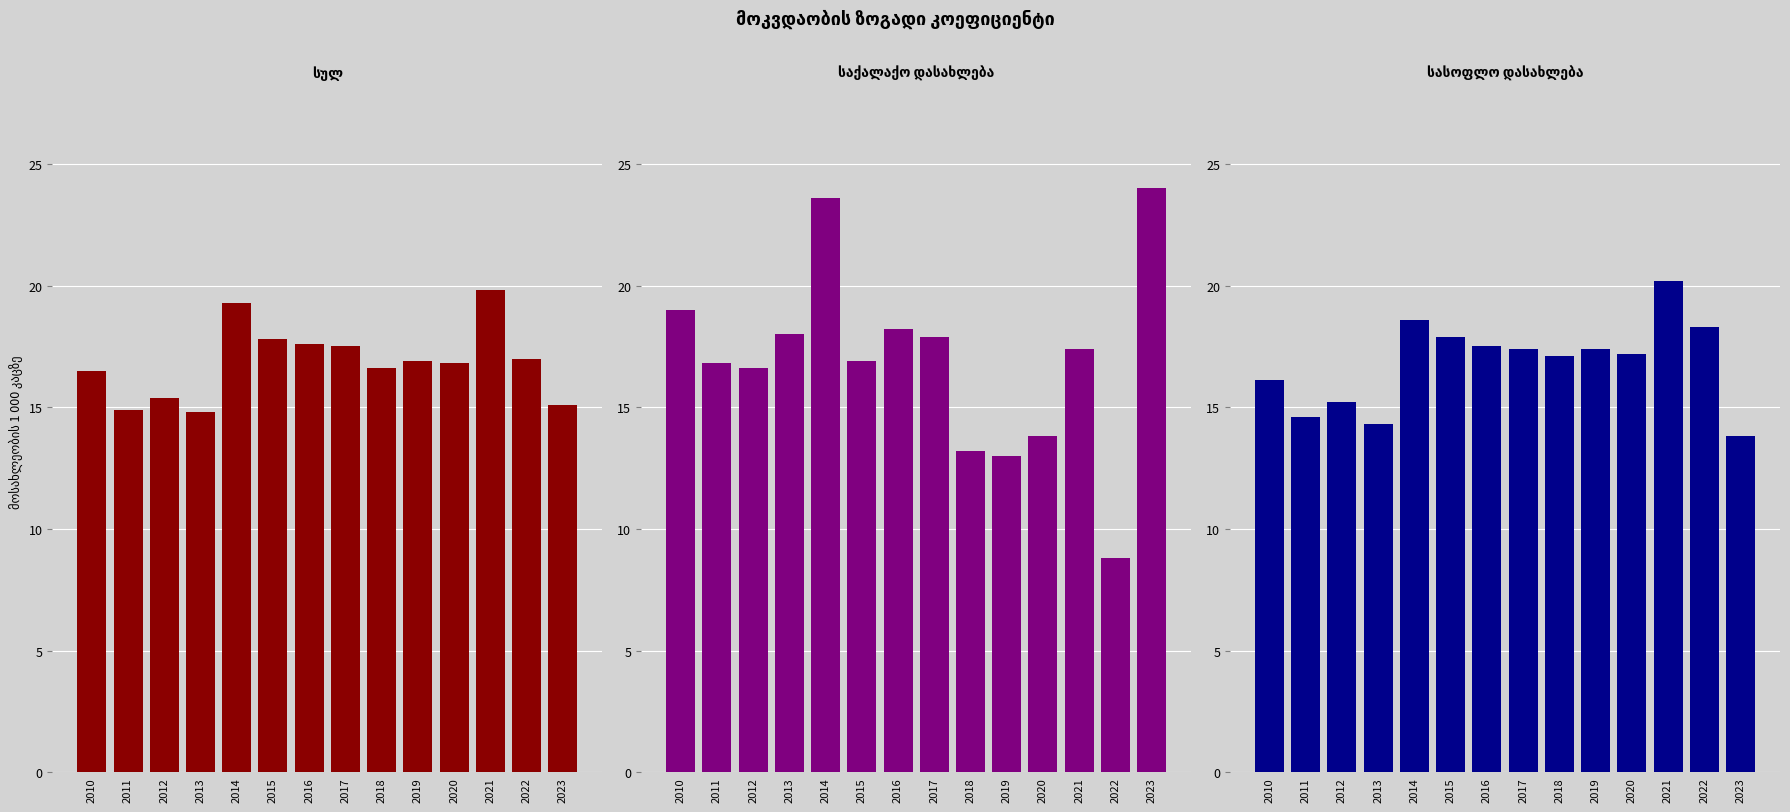

How many groups of bars are there?

14